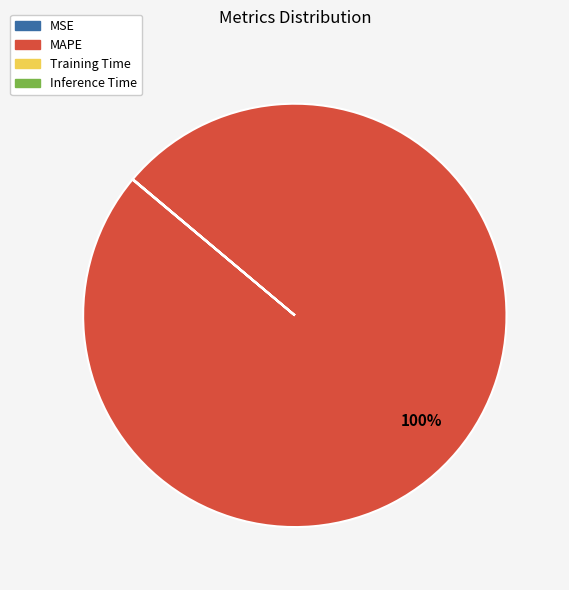

What is the largest slice in the pie chart?

MAPE